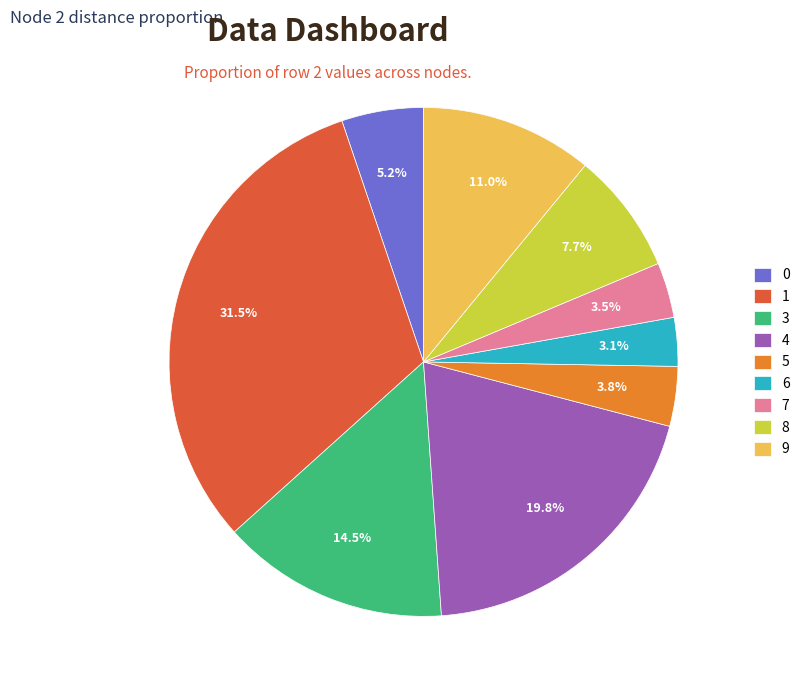

How many slices are in this pie chart?

9